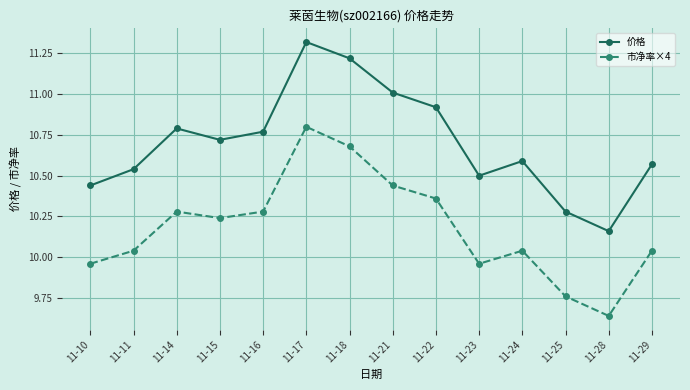

At how many categories does at least one series exceed 10?

14